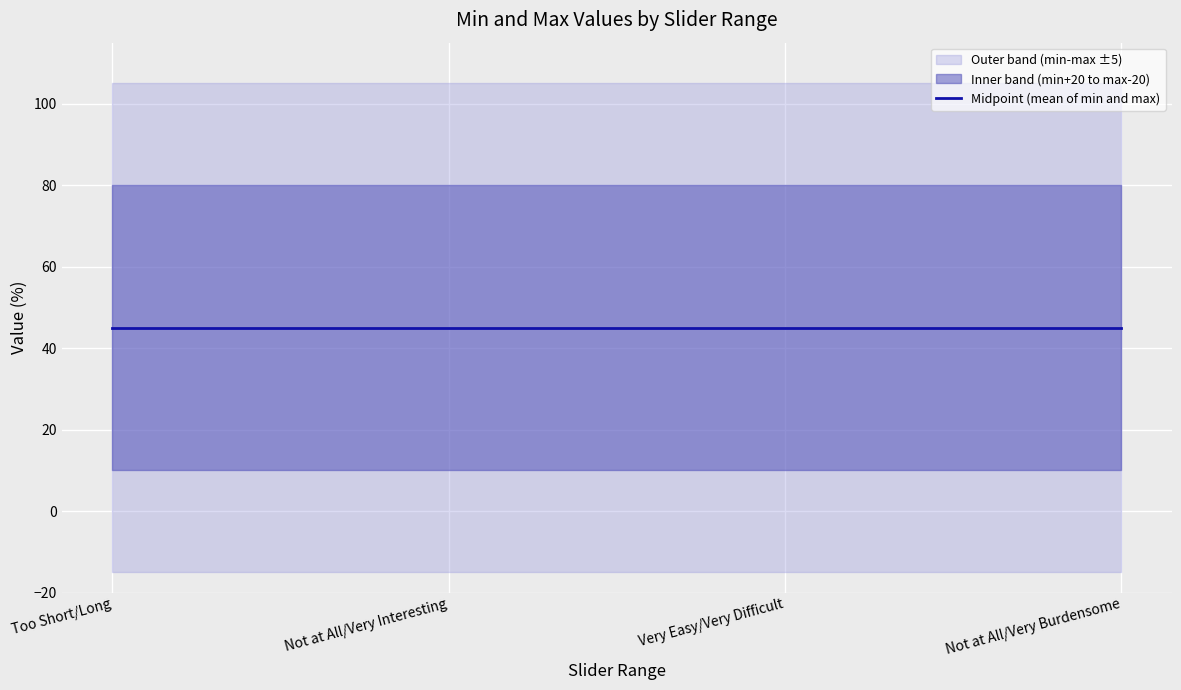

What is the sum of all maxValue values?

400